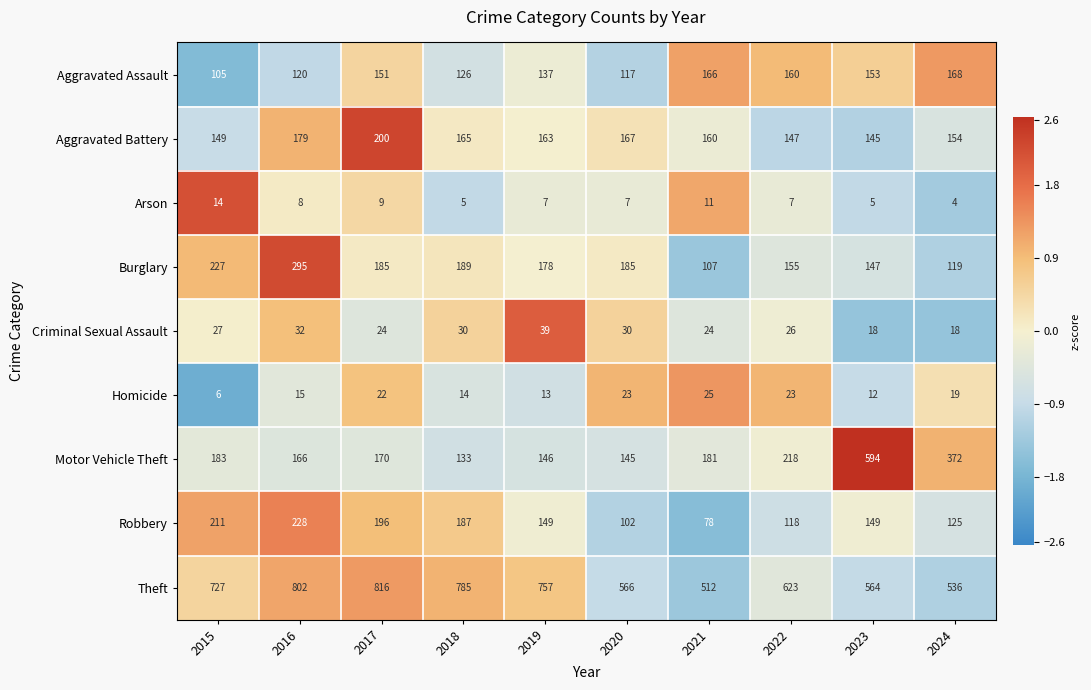

What is the difference between the maximum and second lowest values in the Robbery series?

126